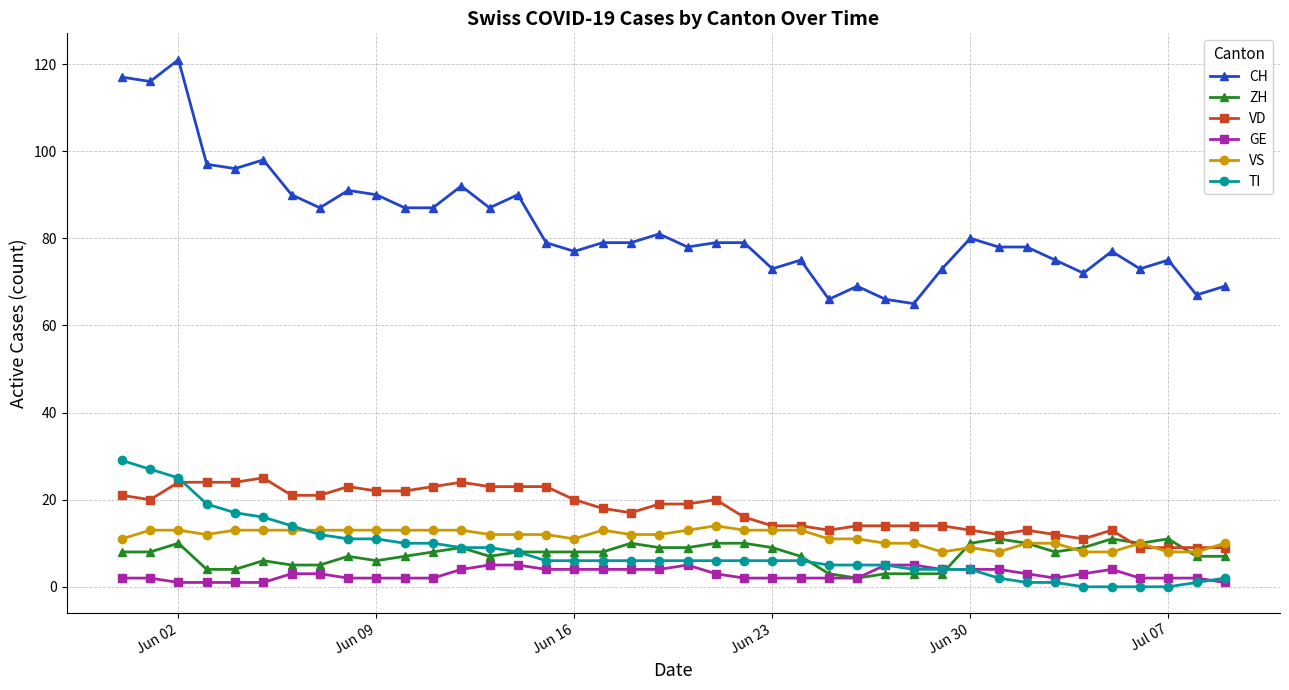

True or false: VD has more than 1 points higher than both neighbors.

True